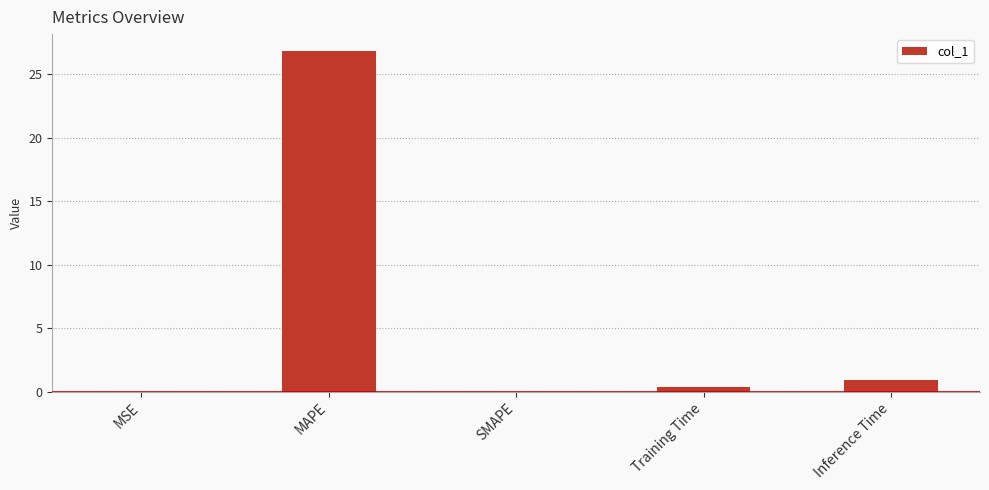

Is it true that the value at MSE is 0.0?

True